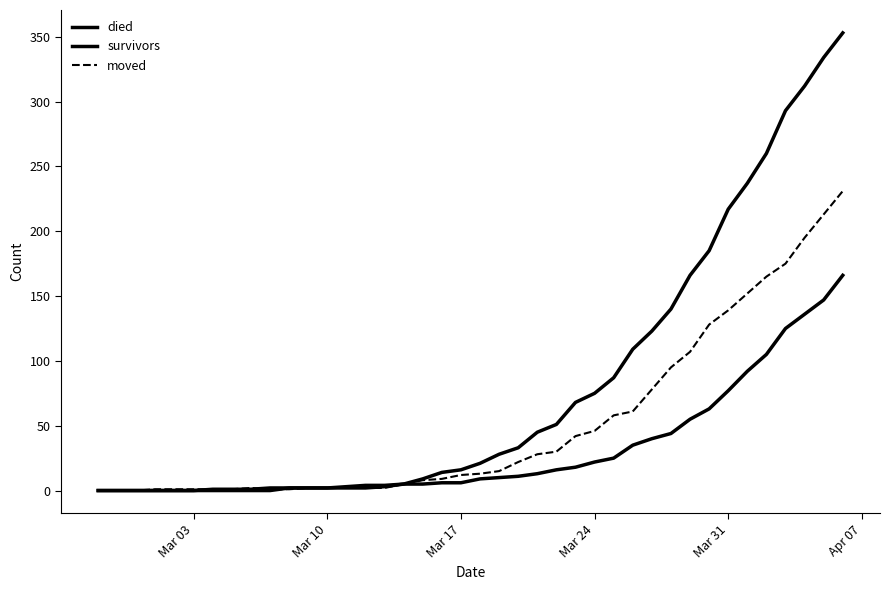

Count the number of categories in the chart.

40